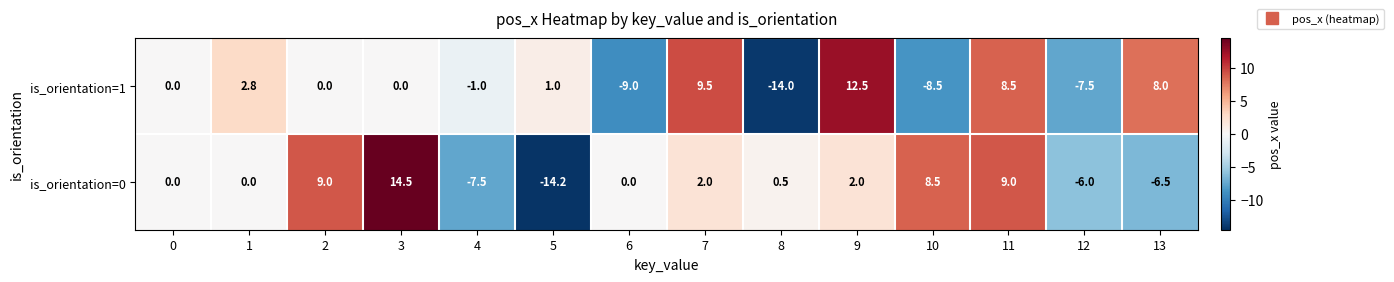

Rank the series by their average value, from highest to lowest.

is_orientation=0, is_orientation=1